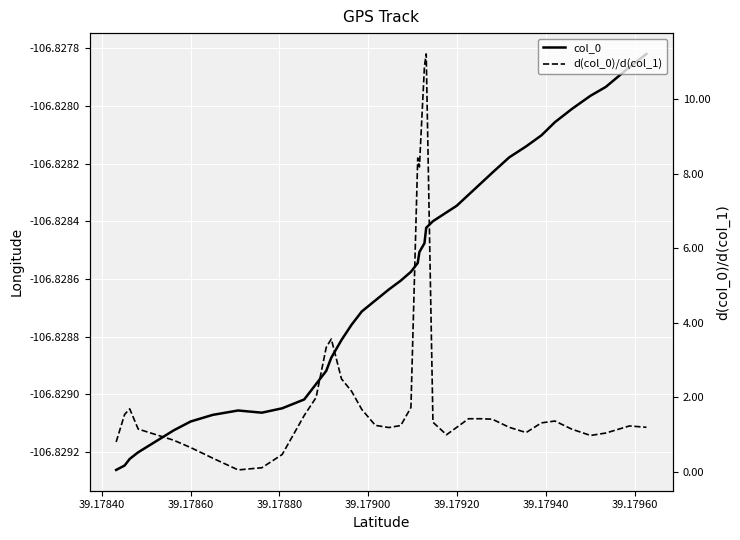

How many interior local peaks does the col_0 series have?

1